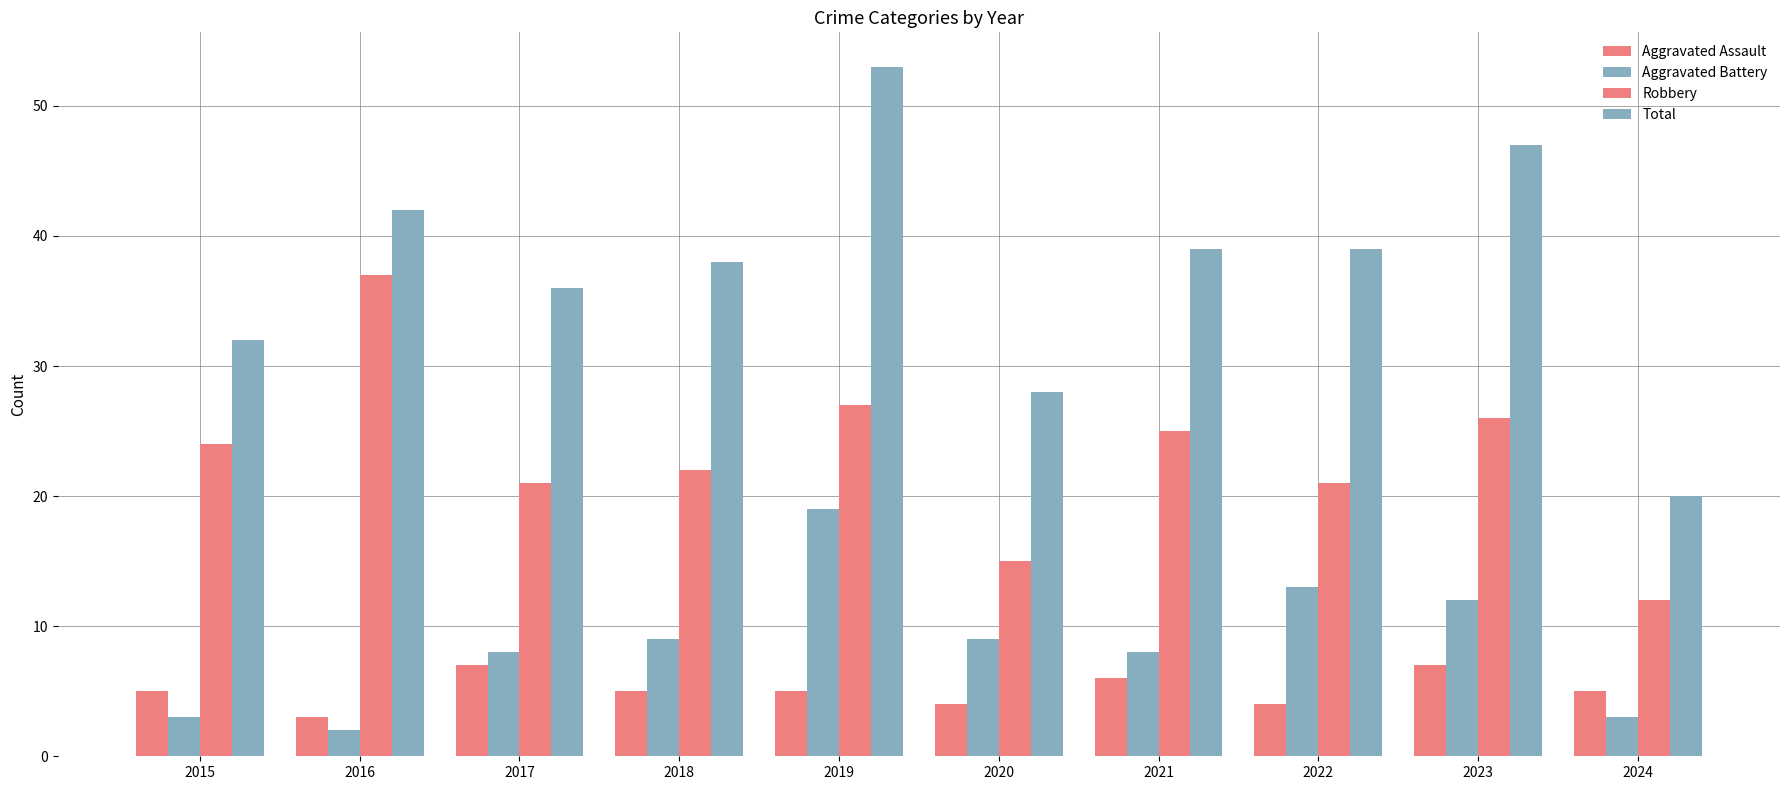

Reading left to right, list all the values displayed in this chart.

Aggravated Assault: 5	3	7	5	5	4	6	4	7	5
Aggravated Battery: 3	2	8	9	19	9	8	13	12	3
Robbery: 24	37	21	22	27	15	25	21	26	12
Total: 32	42	36	38	53	28	39	39	47	20